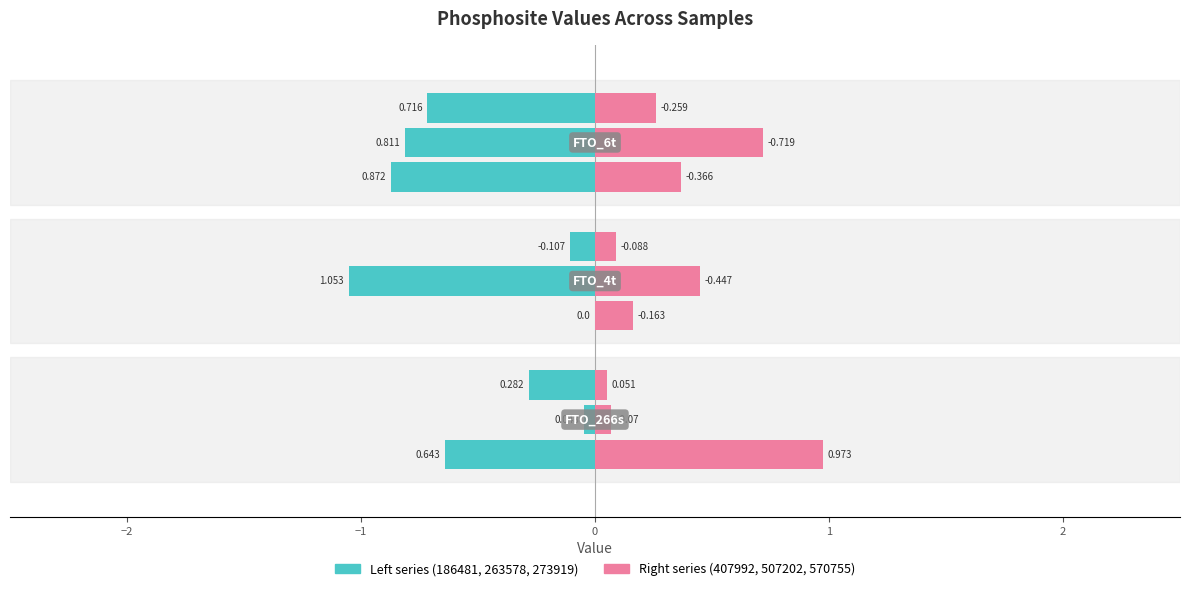

How many bars are there in each group?

6